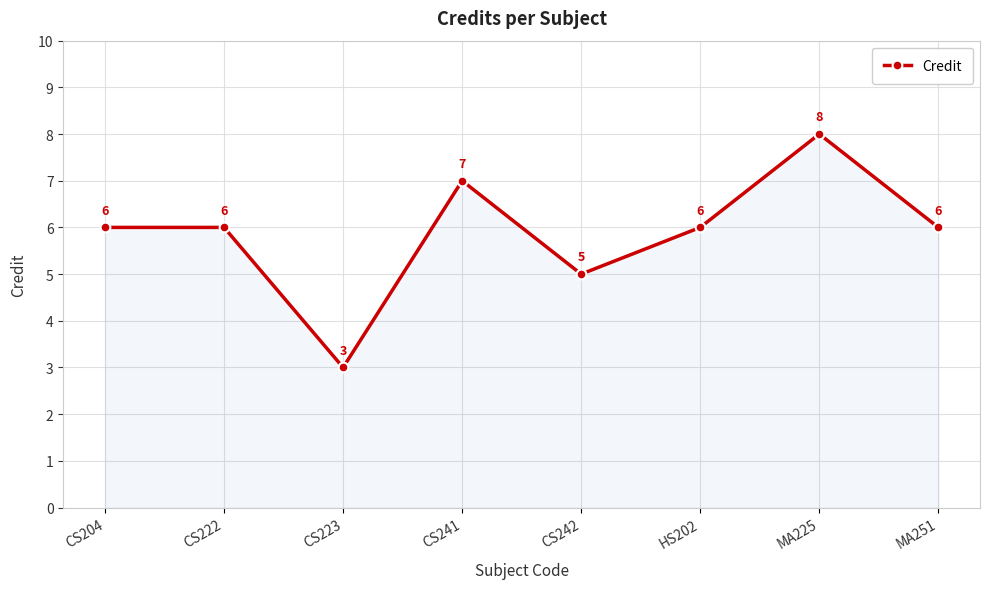

What is the label of the 6th point from the right?

CS223